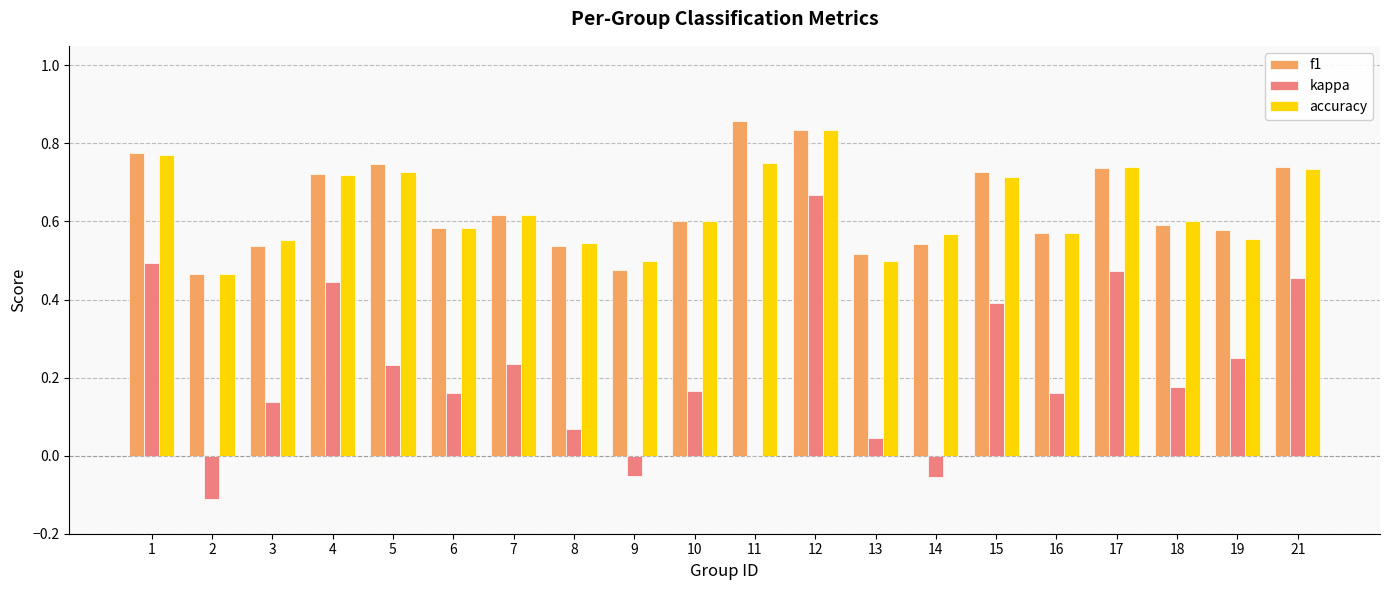

Which category has the highest value in the kappa series?

12